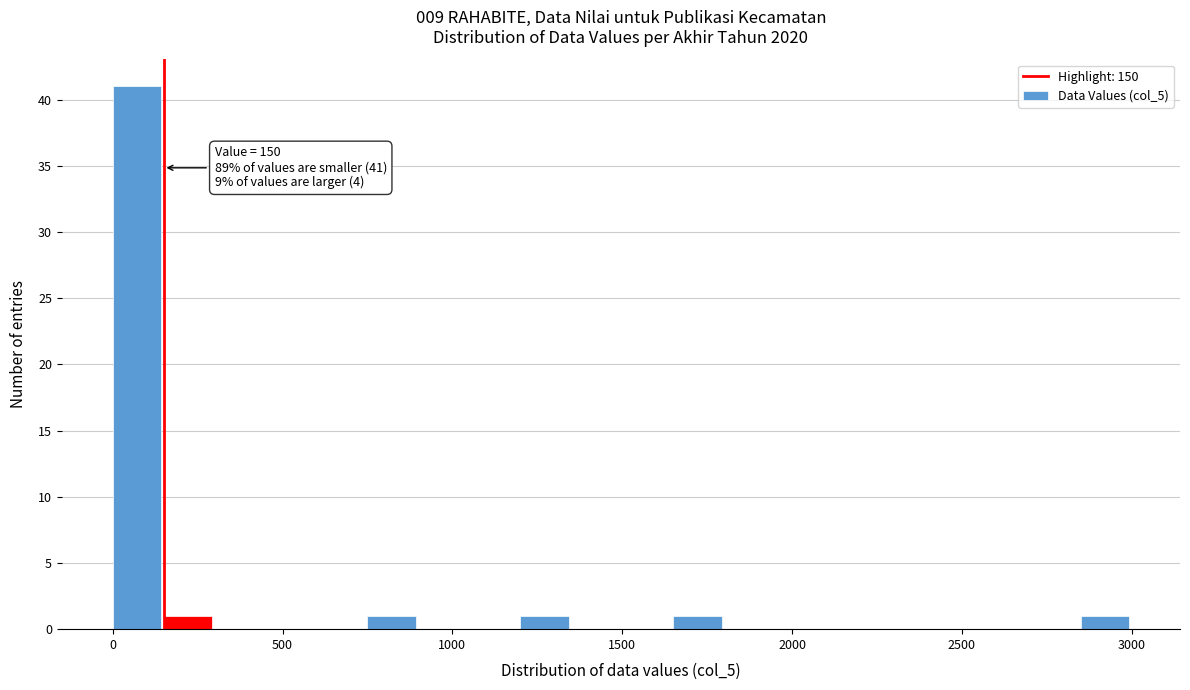

Read against the x-axis, roughly where is the centre of the tallest bar?

50